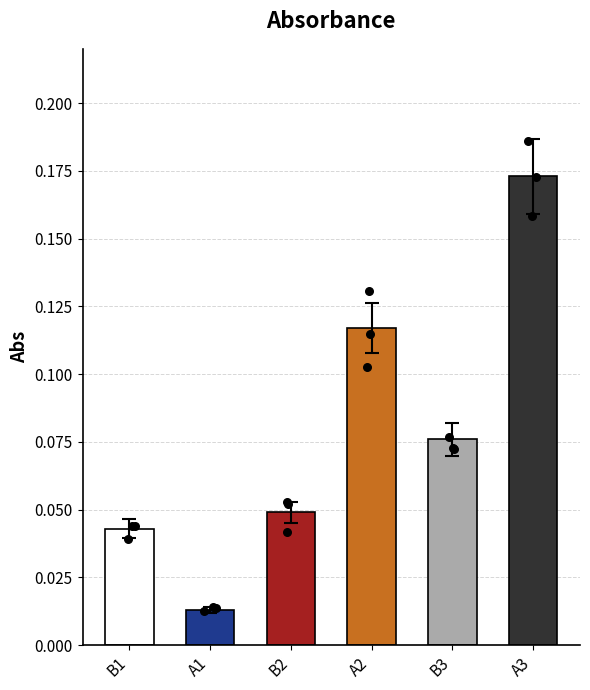

Between A1 and B1, which is larger?

B1